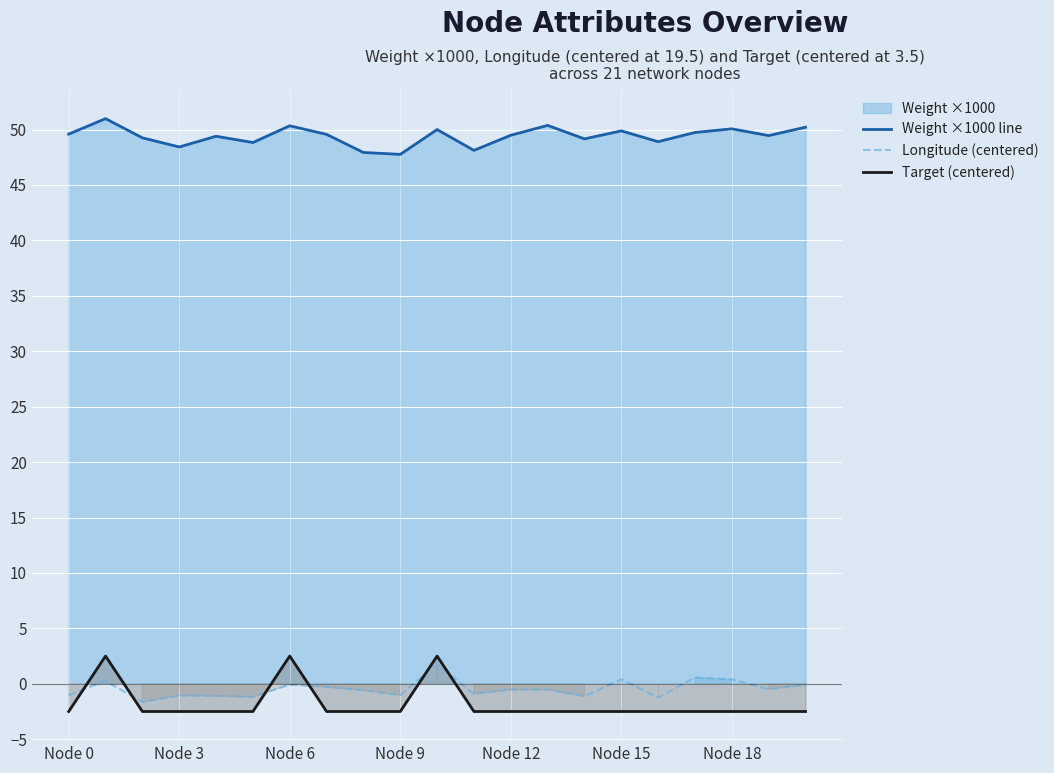

Reading right to left, what are all the values shown in this chart?

Weight ×1000 line: 50.2	49.5	50.1	49.7	48.9	49.9	49.2	50.4	49.5	48.1	50.0	47.8	47.9	49.6	50.3	48.8	49.4	48.4	49.3	51.0	49.6
Longitude (centered): -0.1	-0.5	0.4	0.6	-1.2	0.4	-1.1	-0.5	-0.5	-0.9	1.8	-1.0	-0.6	-0.3	-0.1	-1.2	-1.1	-1.1	-1.6	0.3	-1.0
Target (centered): -2.5	-2.5	-2.5	-2.5	-2.5	-2.5	-2.5	-2.5	-2.5	-2.5	2.5	-2.5	-2.5	-2.5	2.5	-2.5	-2.5	-2.5	-2.5	2.5	-2.5